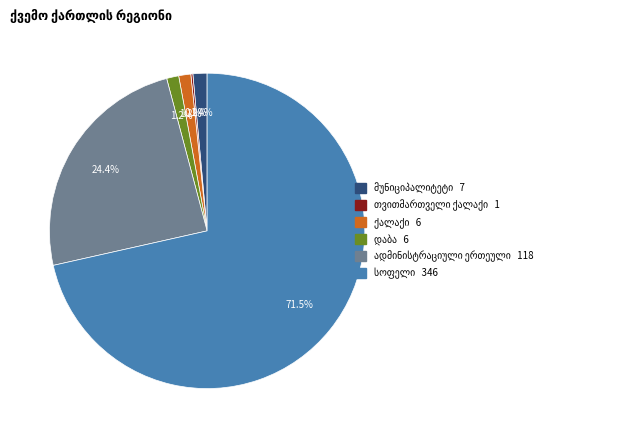

To the nearest percent, what is the average slice percentage?

17%